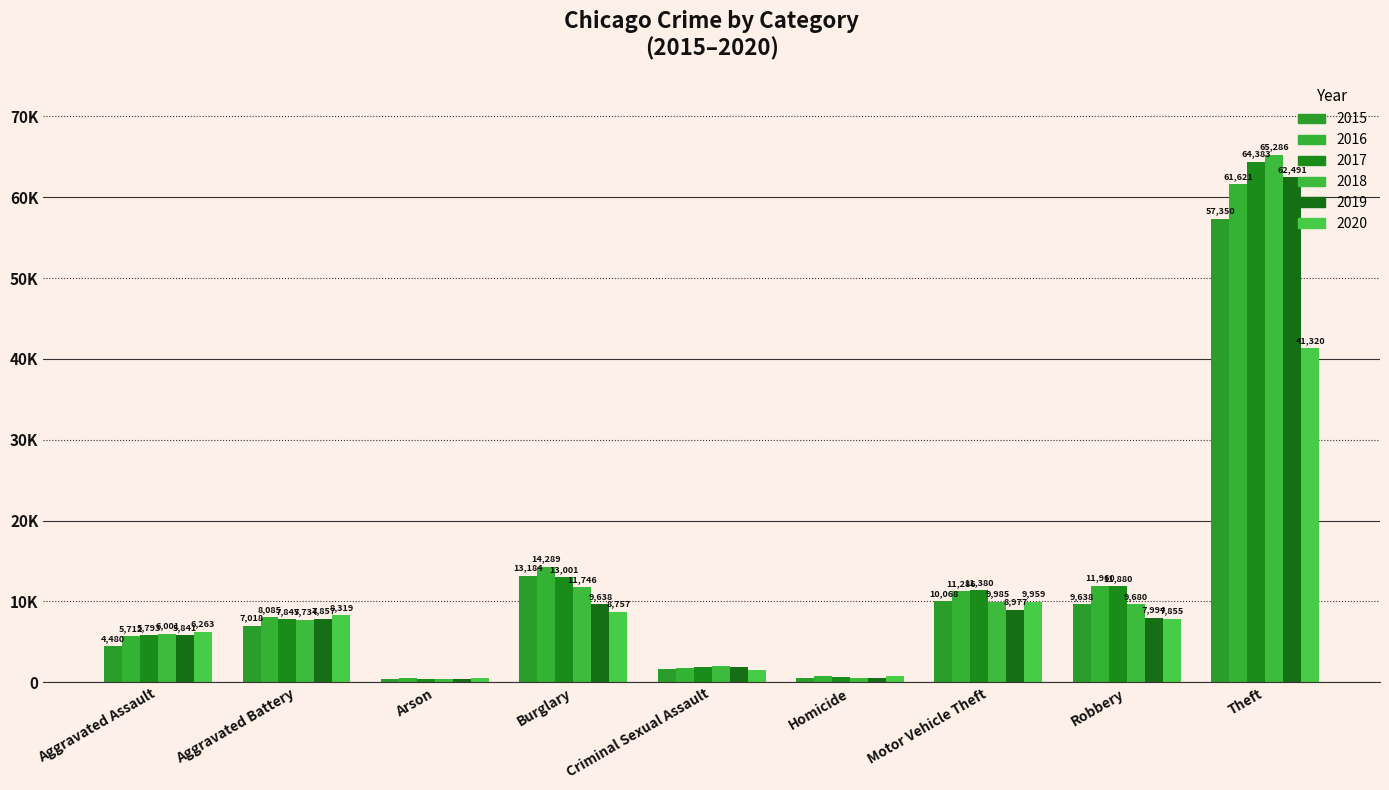

Are the bars grouped side by side (vs. stacked)?

Yes